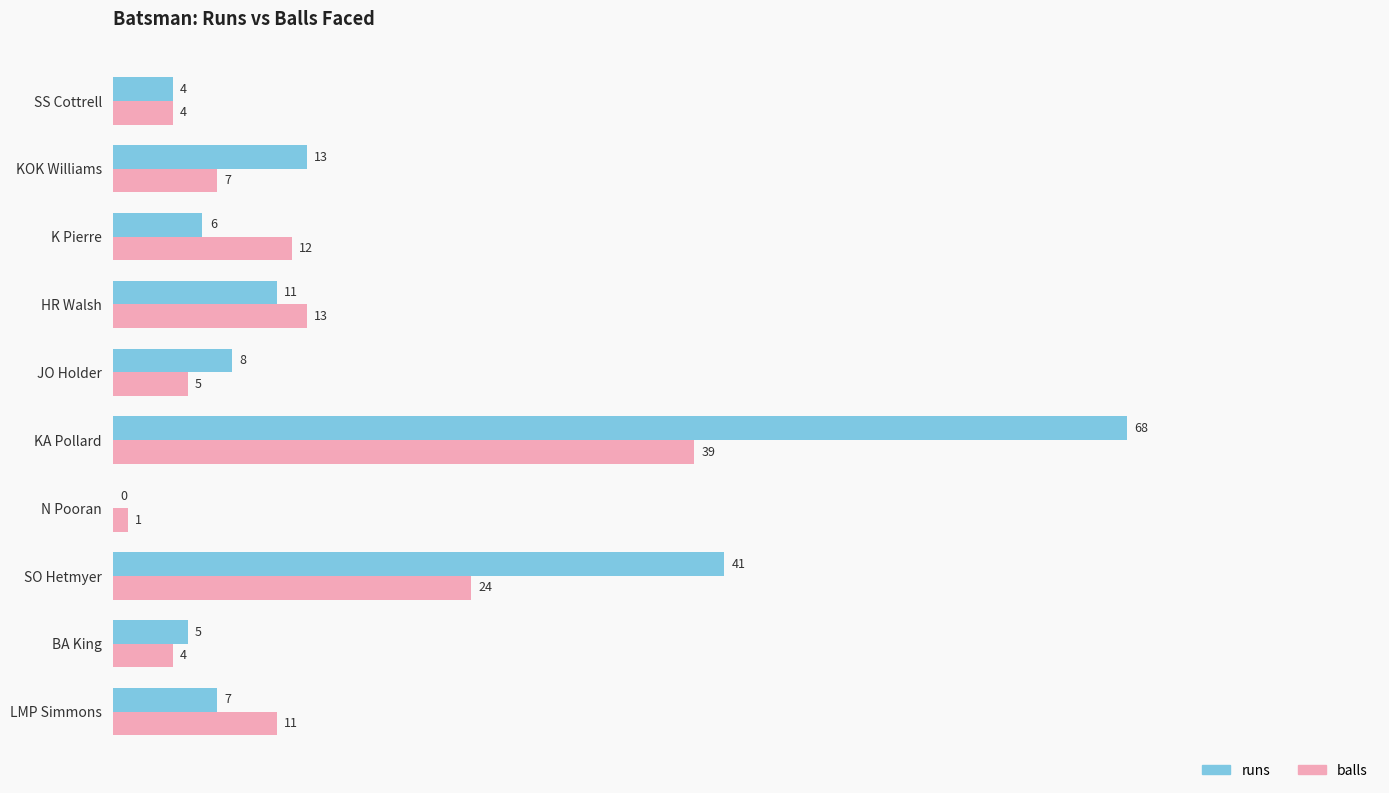

Which series has the widest spread of values?

runs